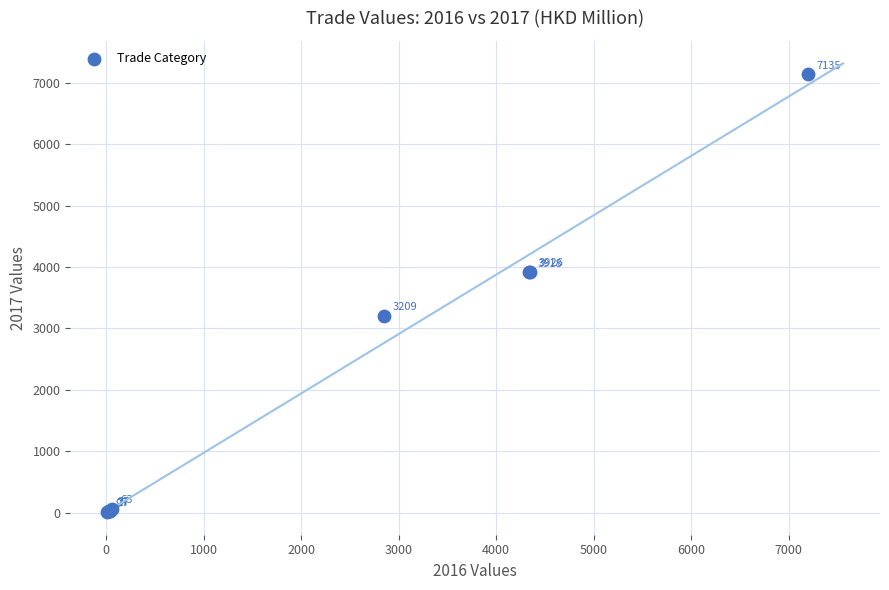

What Y value in the scatter plot is closest to 3571?

3917.5